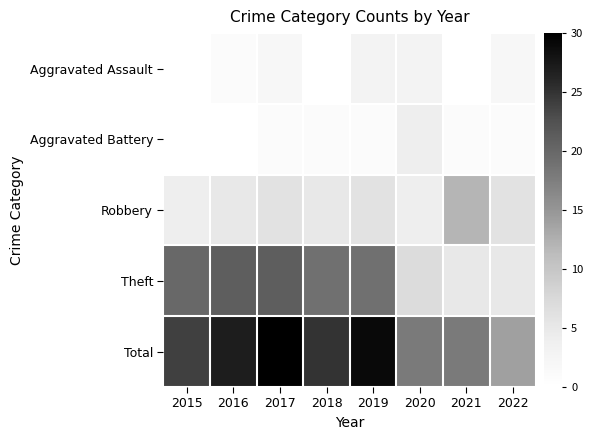

Reading left to right, list all the values displayed in this chart.

Aggravated Assault: 2015=0	2016=1	2017=2	2018=0	2019=3	2020=3	2021=0	2022=2
Aggravated Battery: 2015=0	2016=0	2017=1	2018=1	2019=1	2020=4	2021=1	2022=1
Robbery: 2015=4	2016=5	2017=6	2018=5	2019=6	2020=4	2021=12	2022=6
Theft: 2015=20	2016=21	2017=21	2018=19	2019=19	2020=7	2021=5	2022=5
Total: 2015=24	2016=27	2017=30	2018=25	2019=29	2020=18	2021=18	2022=14